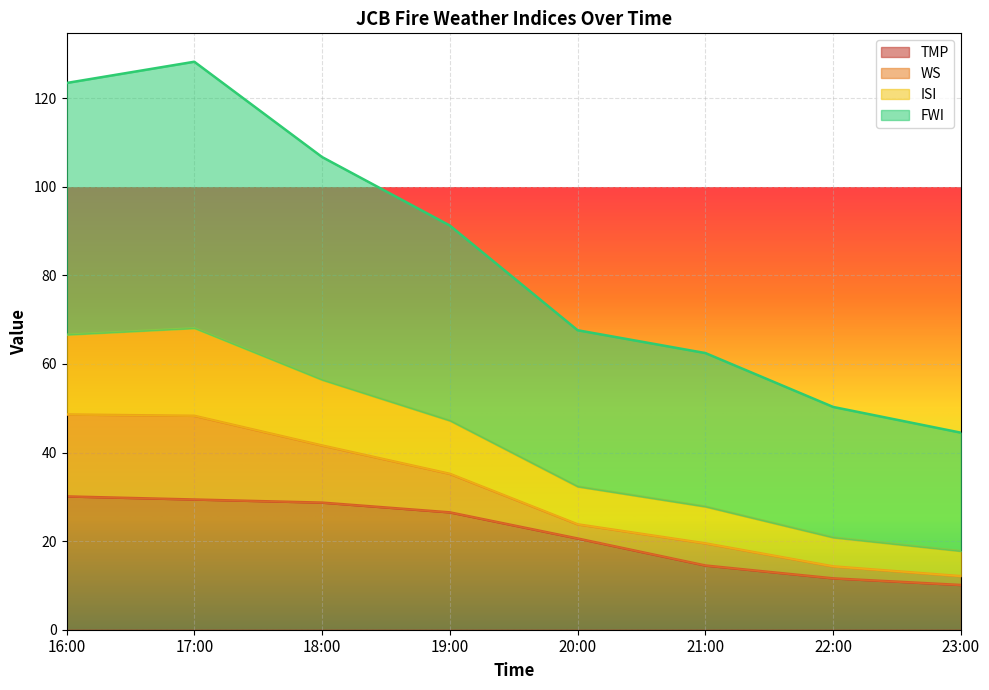

True or false: FWI and ISI intersect in this chart.

False